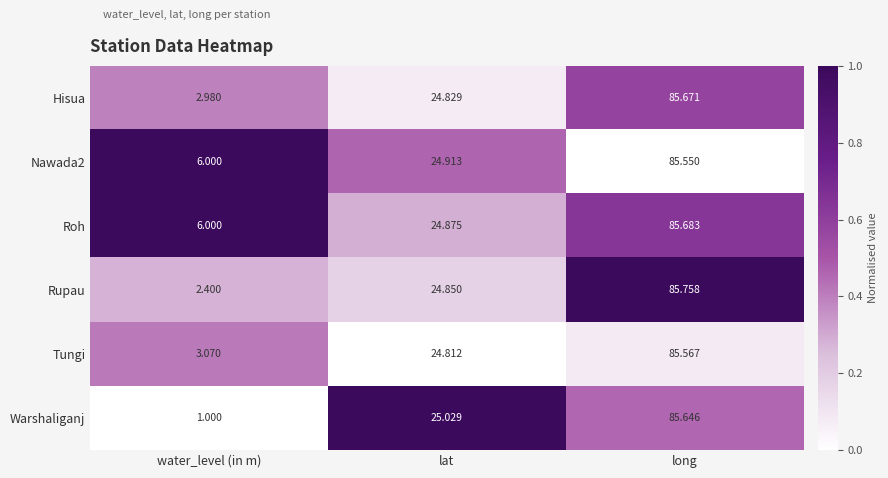

Where is Tungi nearest to the value 44?

lat